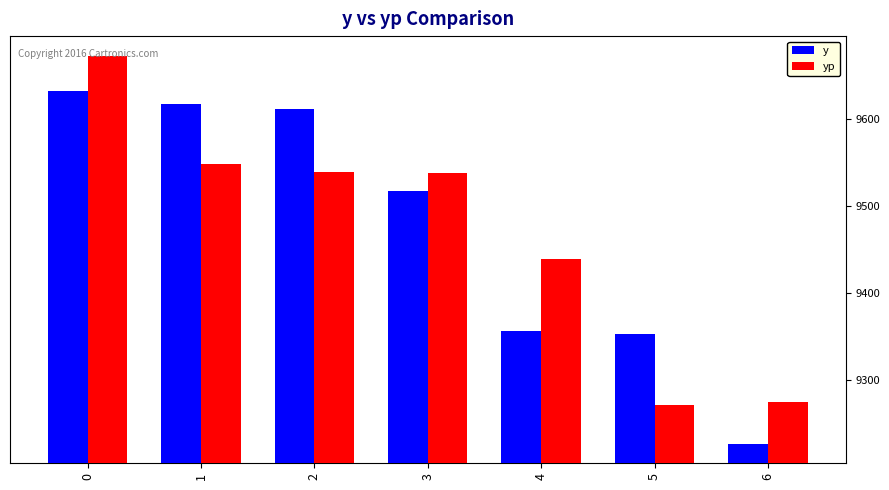

The yp series shows 12684.2 at 1. True or false?

False